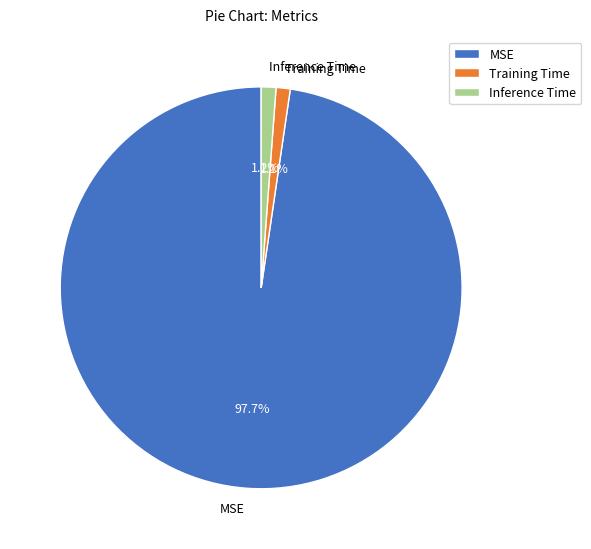

Which slice is the largest?

MSE